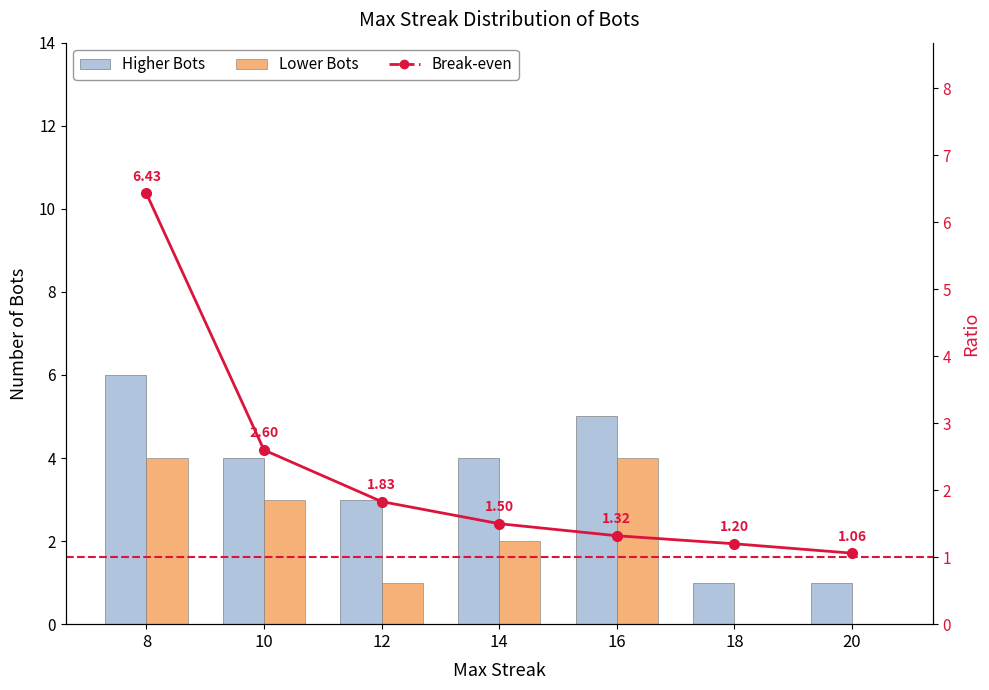

What is the value of the Break-even bar at the 6th from the left?

1.2